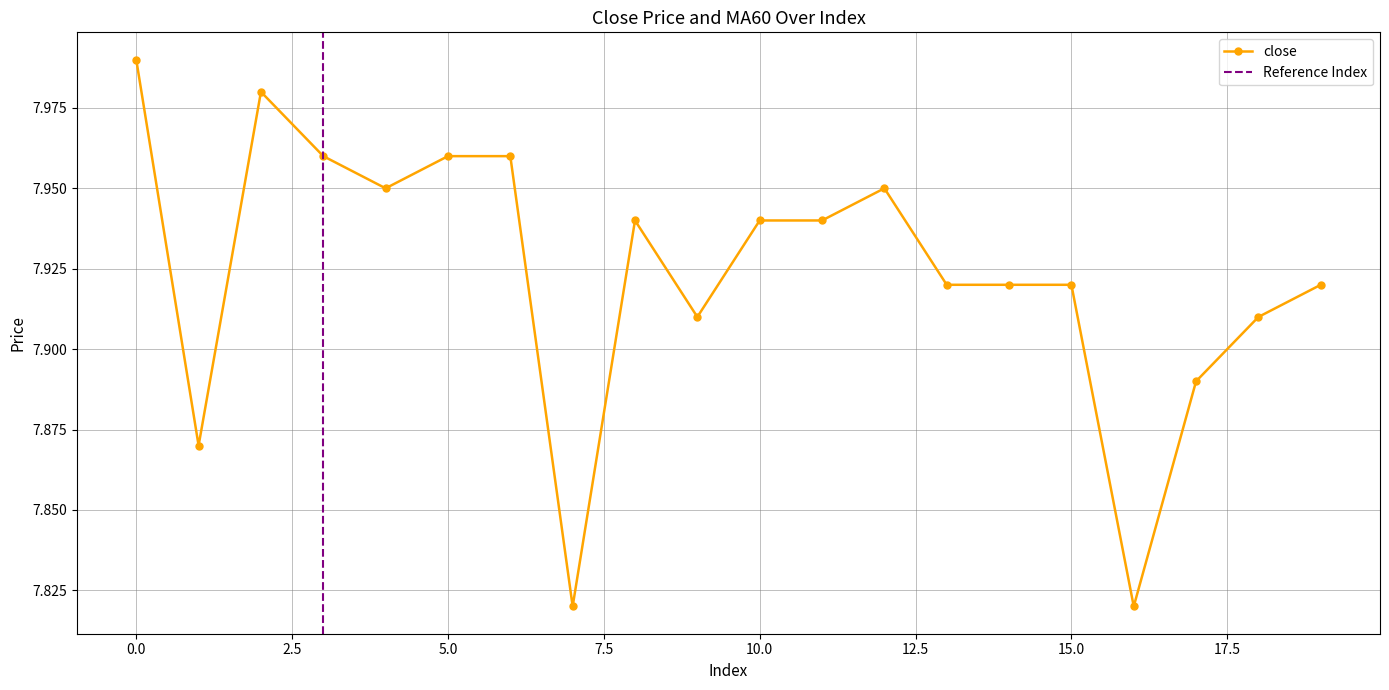

Read the value at 0.

8.0